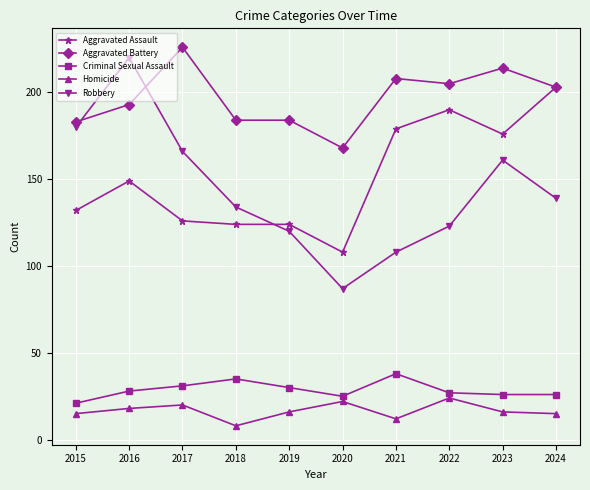

What is the difference between the highest and lowest values at 2017?

206